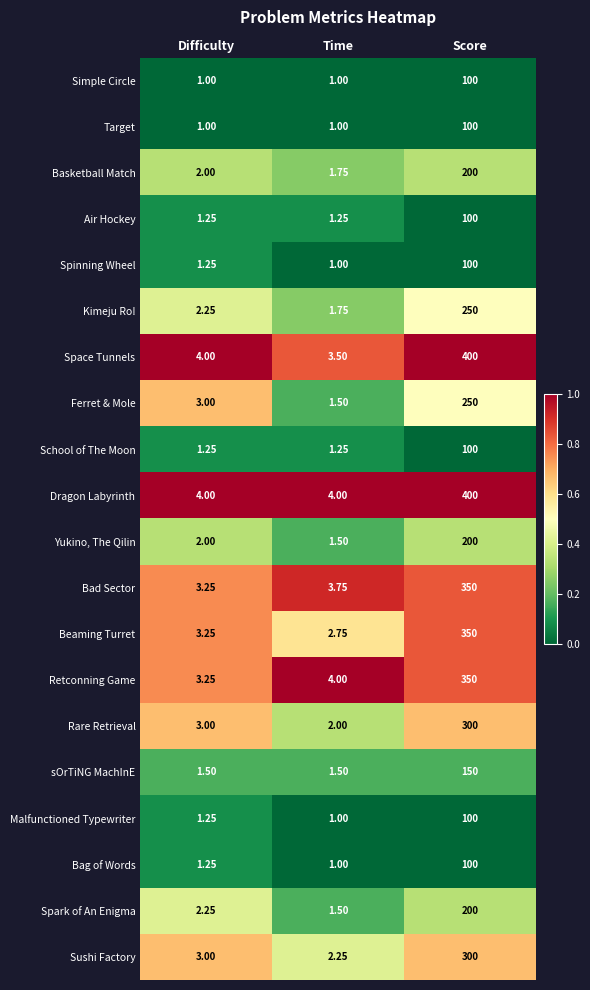

How many data points in Sushi Factory are less than 3?

1